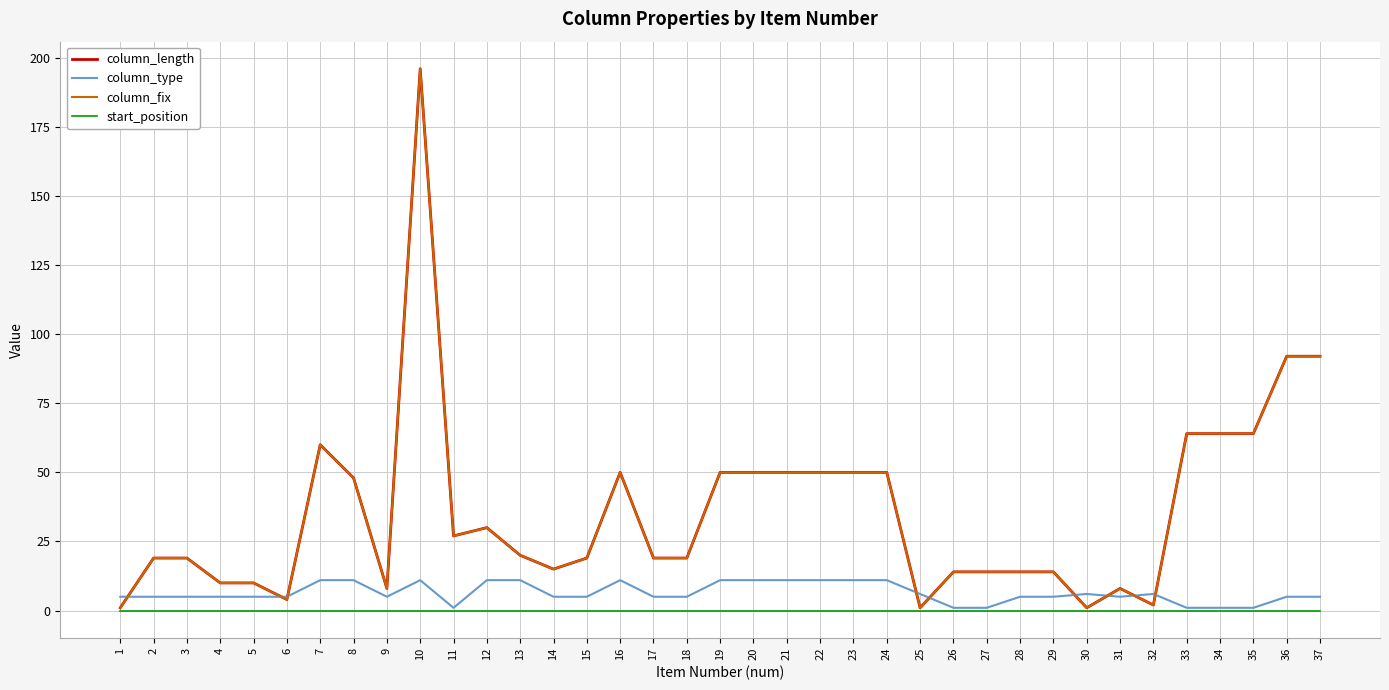

How many lines are shown in the chart?

4